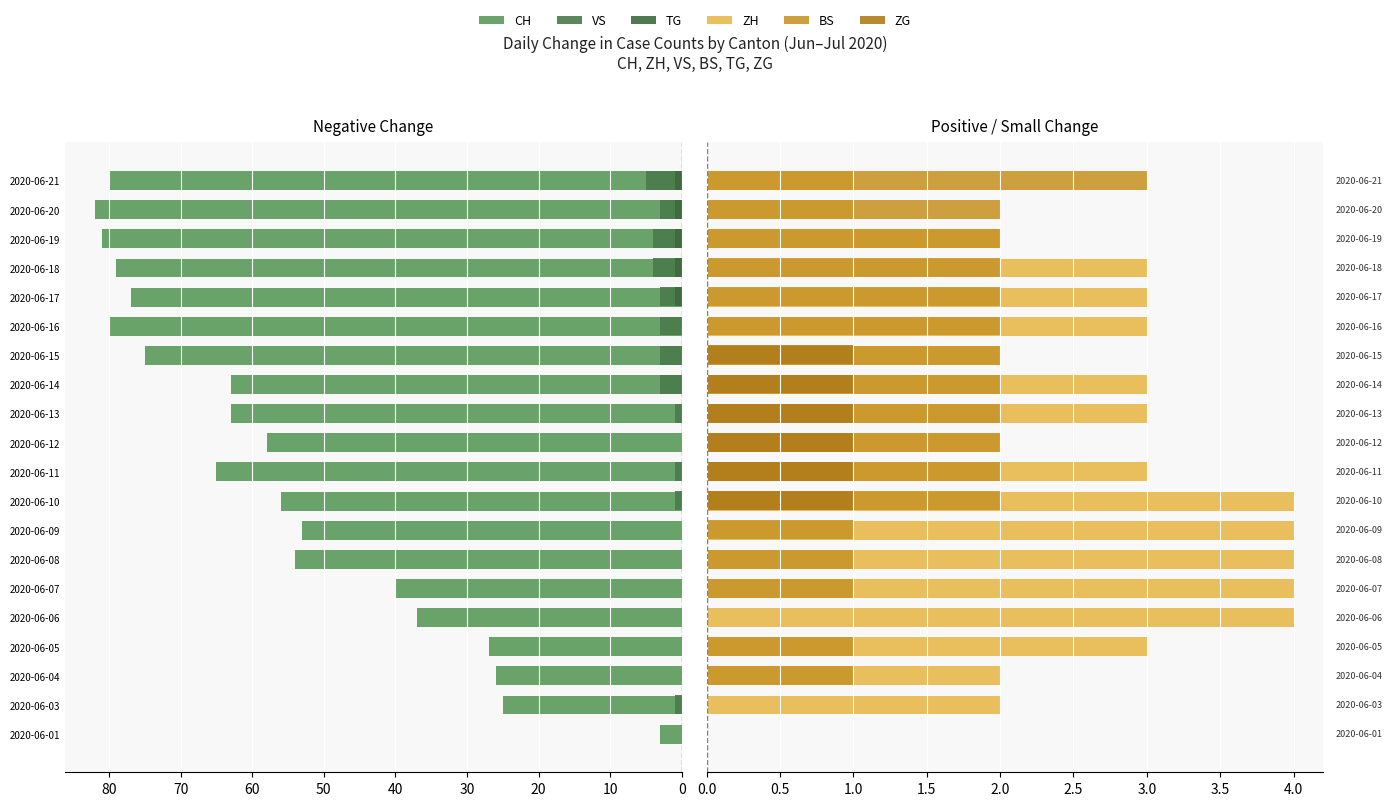

Which series has the largest total across all categories?

CH